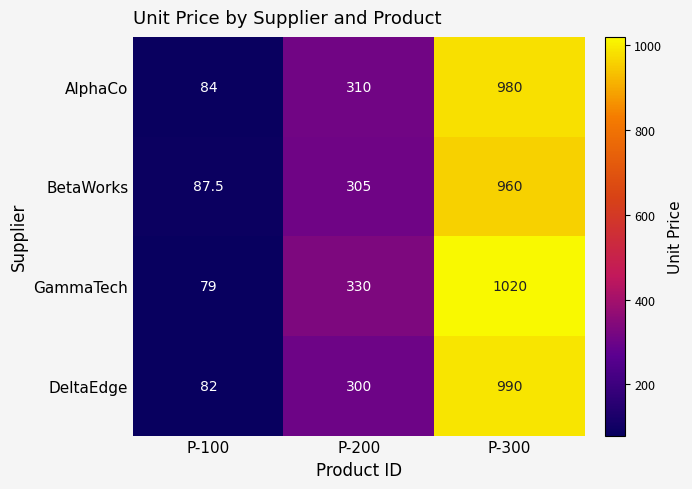

At which label does BetaWorks reach its minimum?

P-100